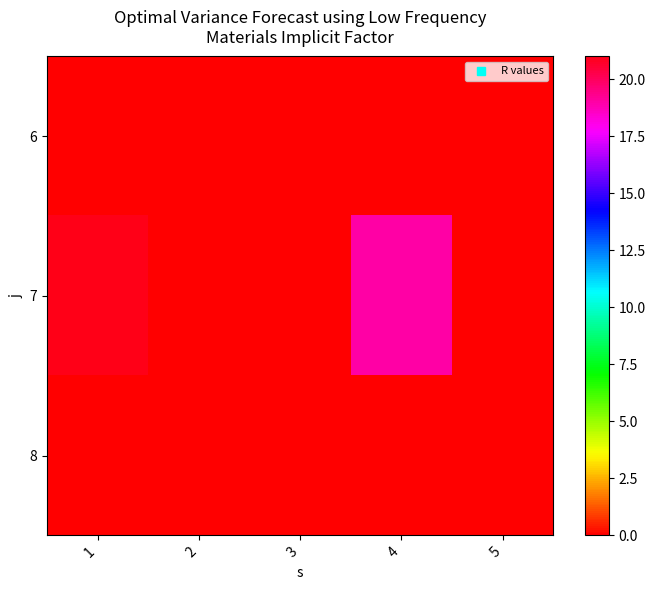

How many data points does each series have?

5